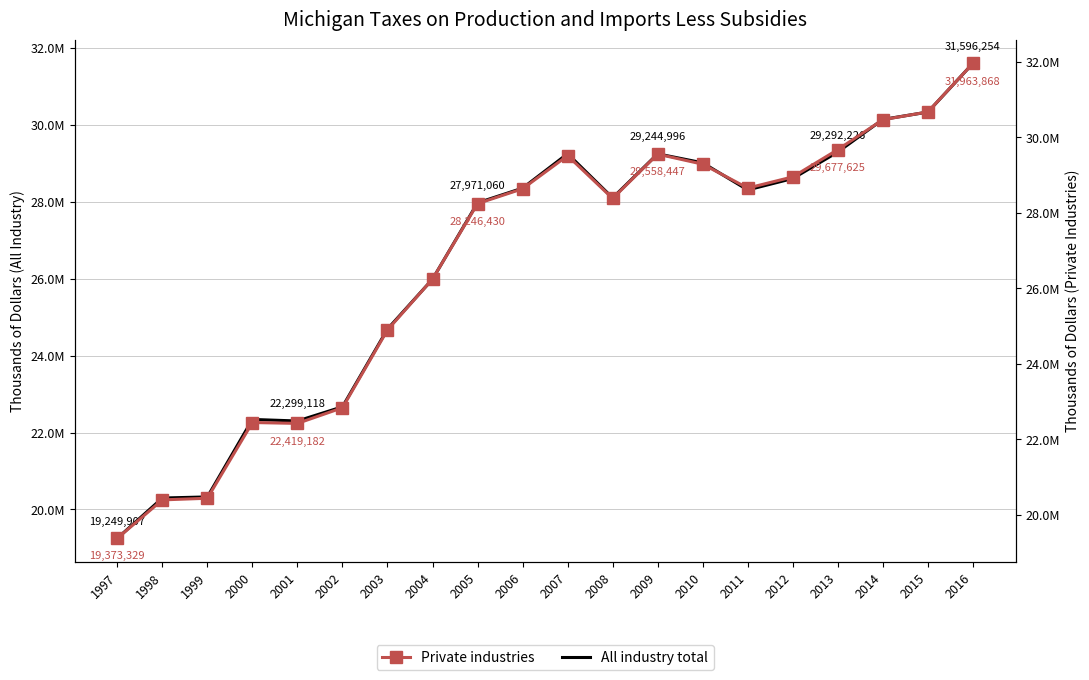

Rank the categories by Private industries value from highest to lowest.

2016, 2015, 2014, 2013, 2009, 2007, 2010, 2012, 2011, 2006, 2008, 2005, 2004, 2003, 2002, 2000, 2001, 1999, 1998, 1997